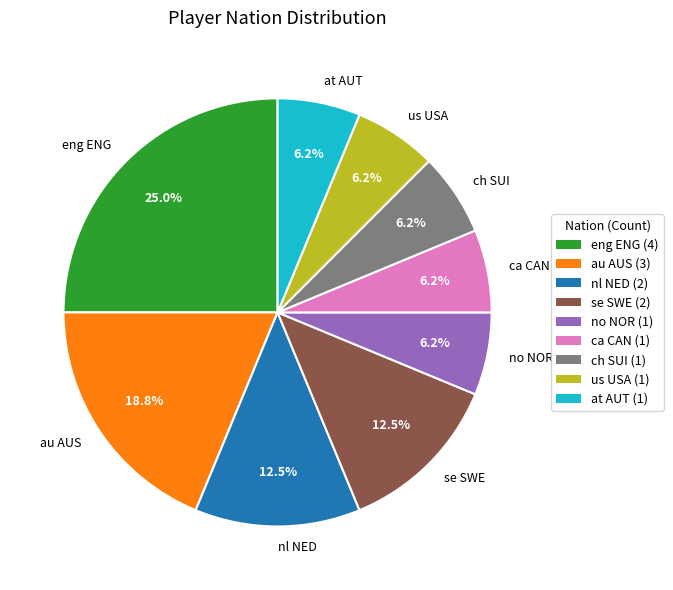

Combined, do no NOR and se SWE account for over 50%?

No